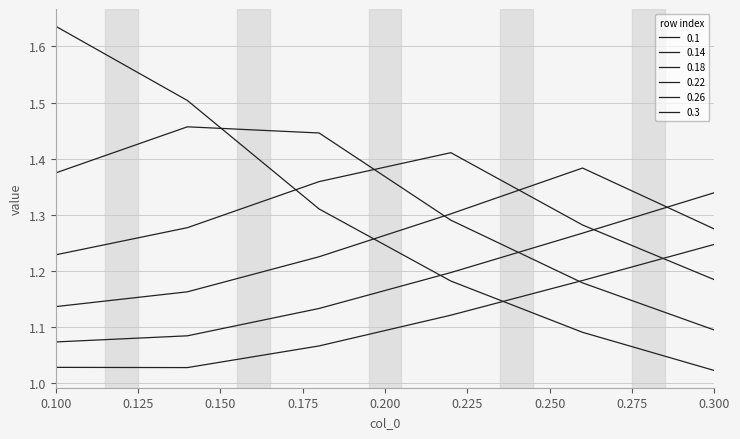

How many lines are shown in the chart?

6